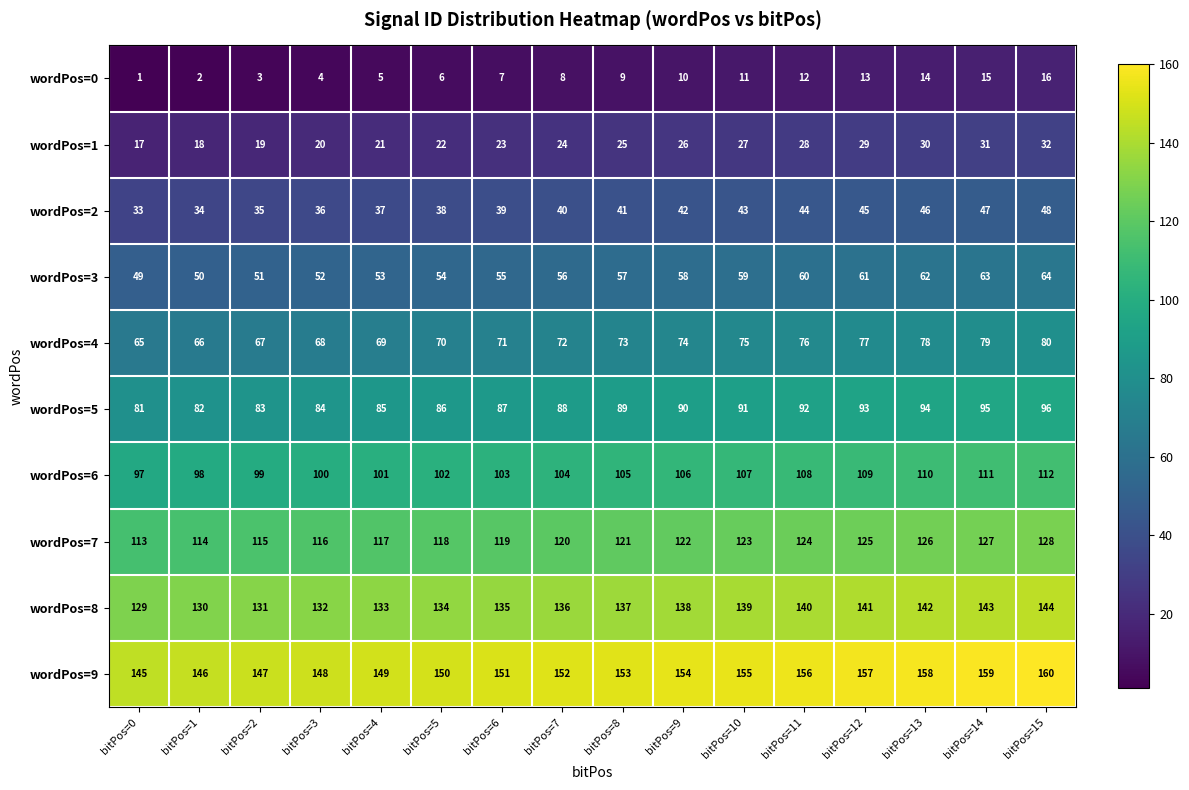

Read the wordPos=5 value at bitPos=9, to the nearest 5.

90